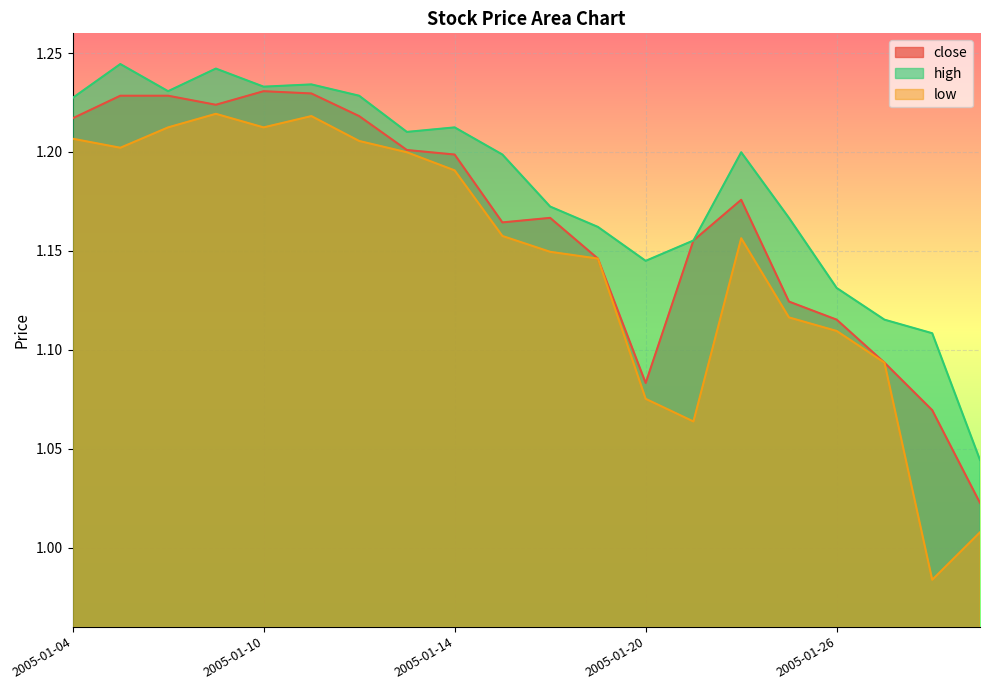

Which series has the widest spread of values?

low